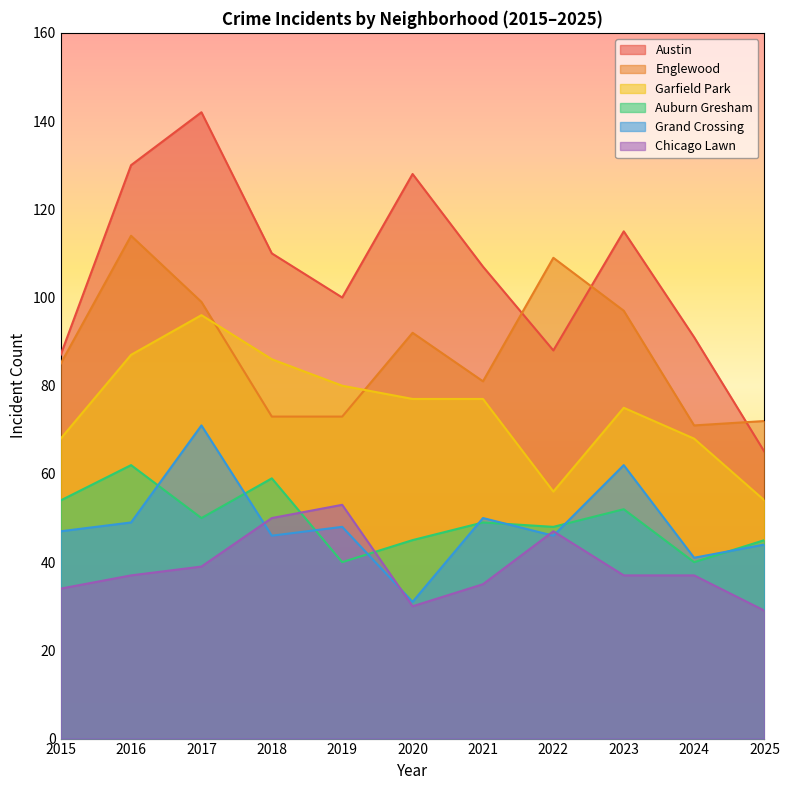

List the labels in order of Auburn Gresham value, largest first.

2016, 2018, 2015, 2023, 2017, 2021, 2022, 2020, 2025, 2019, 2024